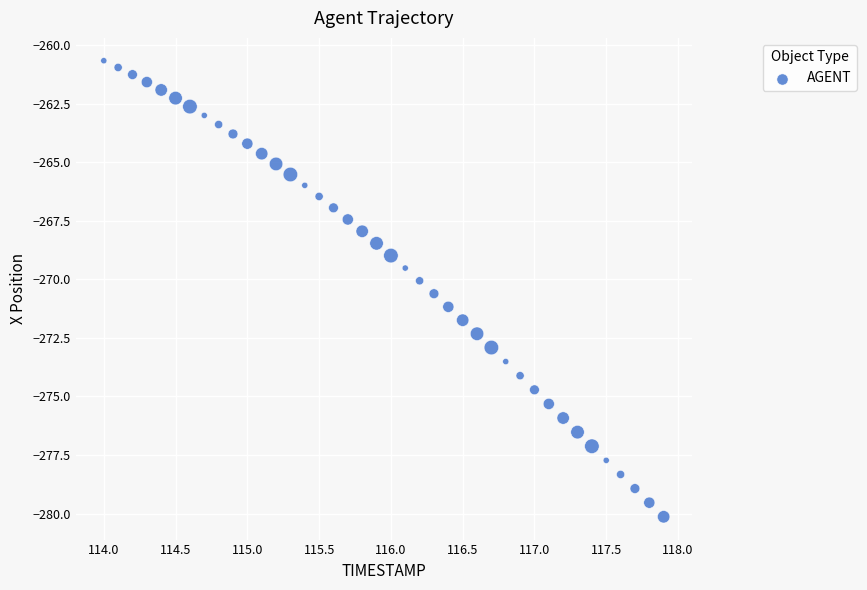

What is the range of Y values (max minus min)?

19.5